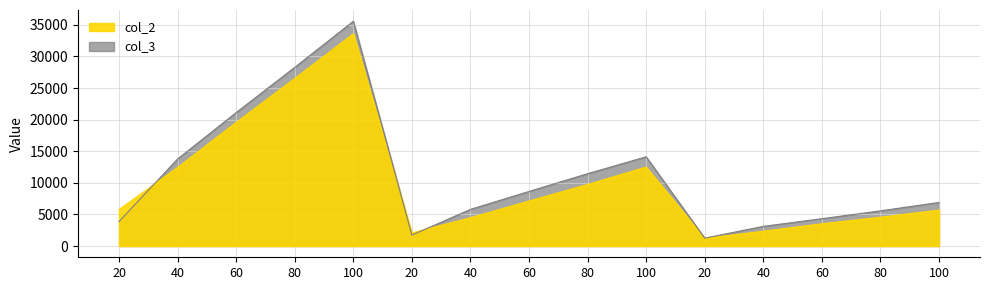

True or false: col_3 has more than 2 interior local peaks.

False